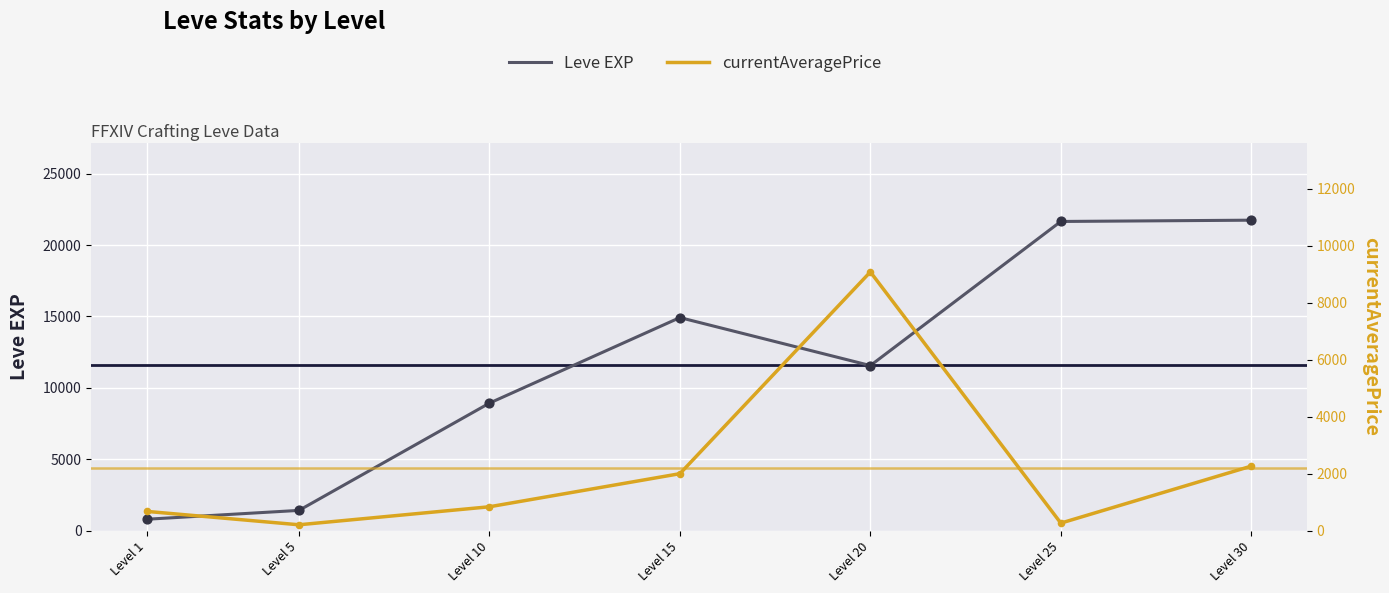

What are all the series names shown in the legend?

Leve EXP, currentAveragePrice